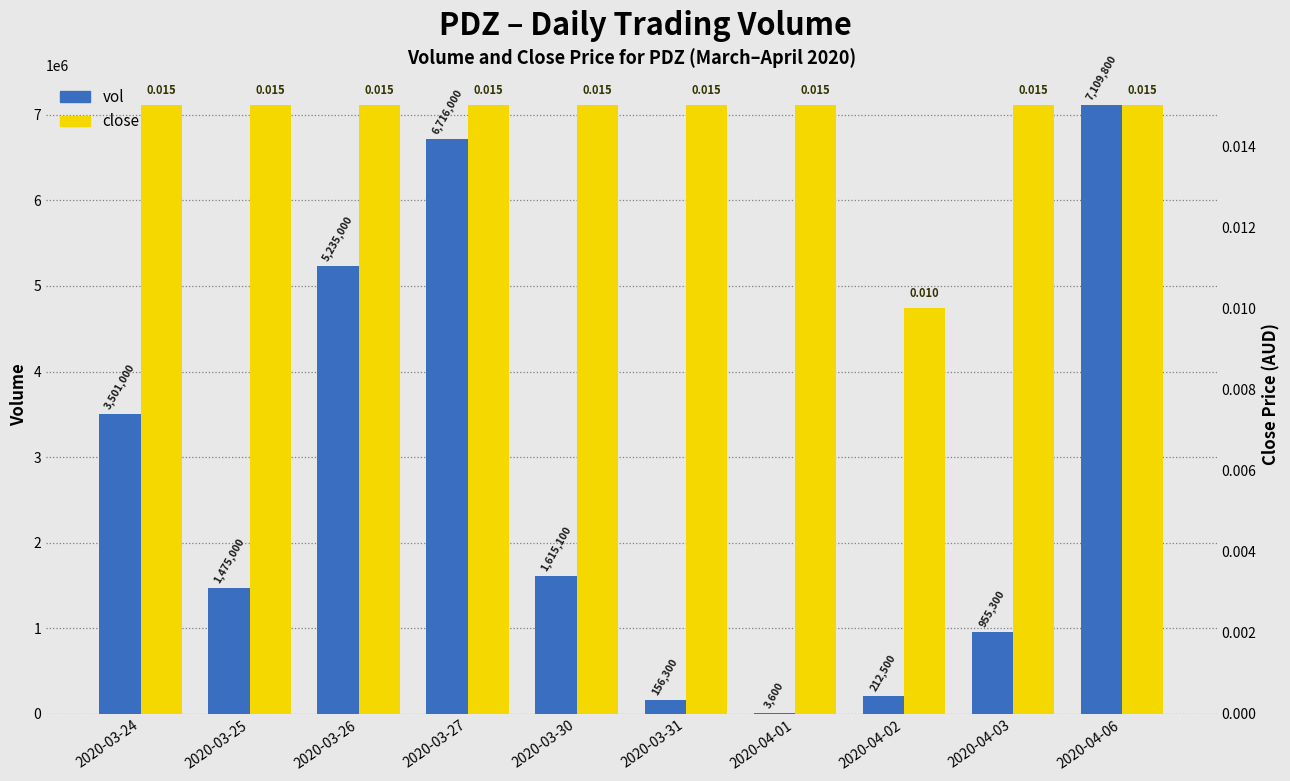

Which series has the largest total across all categories?

vol